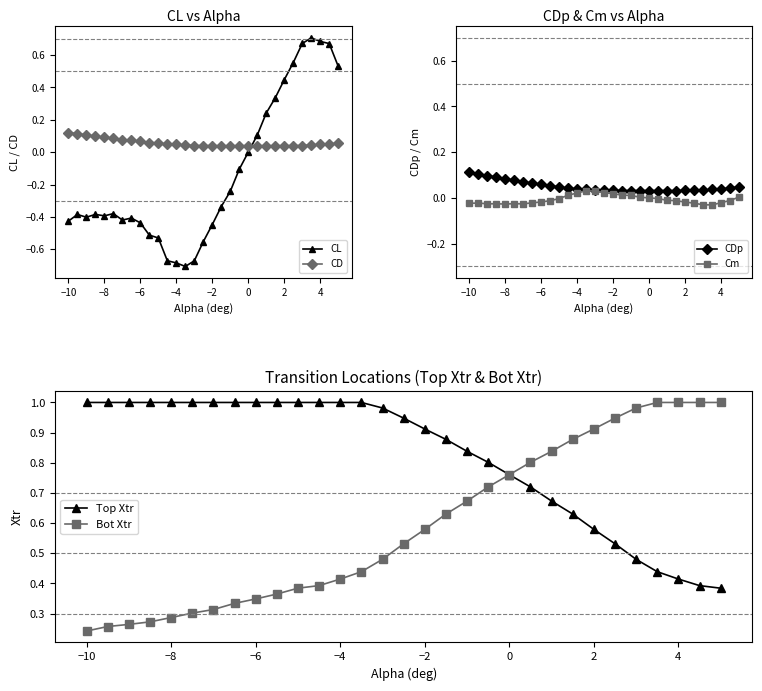

What is the value of the Top Xtr point at the 1st from the left?

1.0